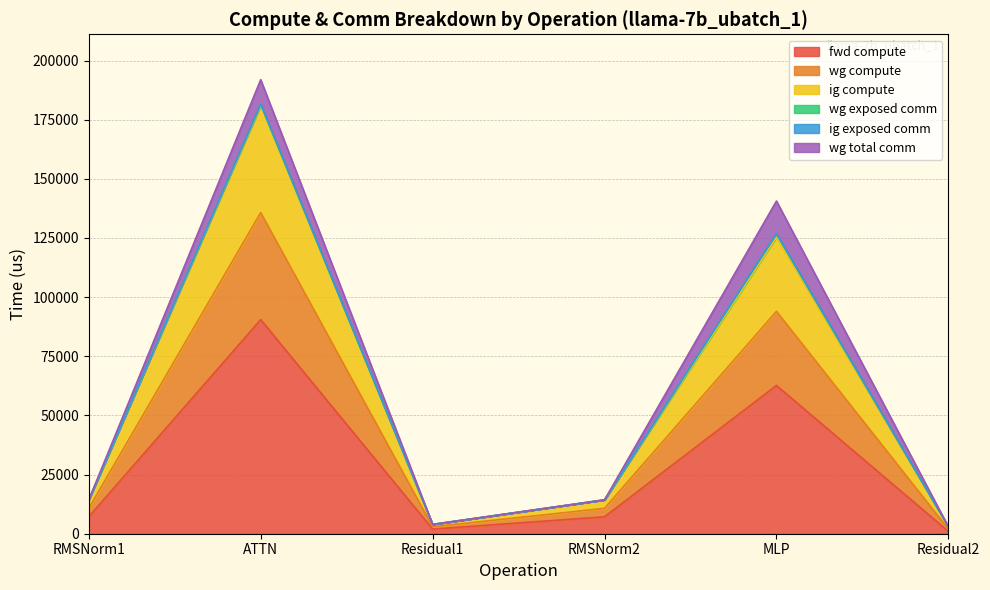

Between MLP and Residual1, which is larger?

MLP